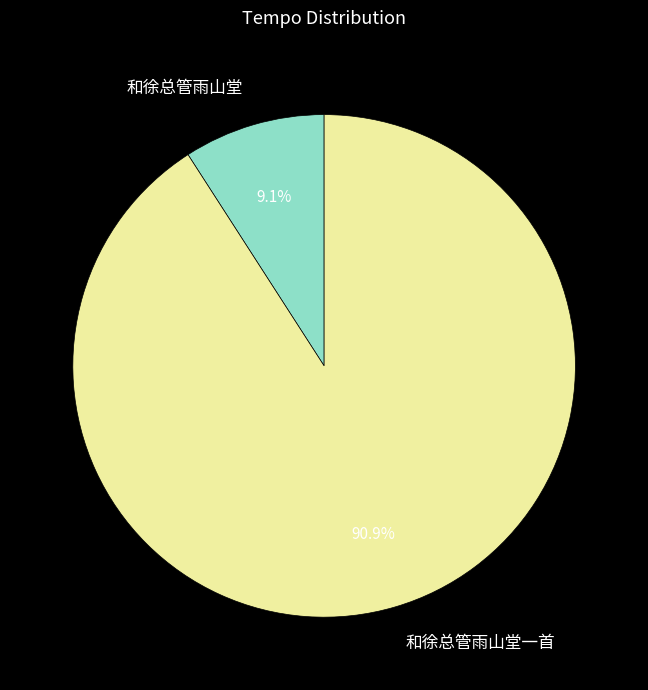

What is the majority slice?

和徐总管雨山堂一首